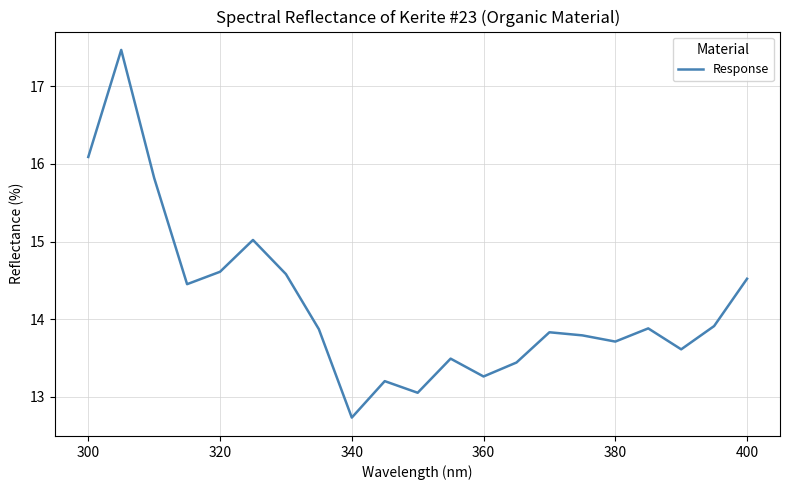

What is the minimum value shown in the chart?

12.7